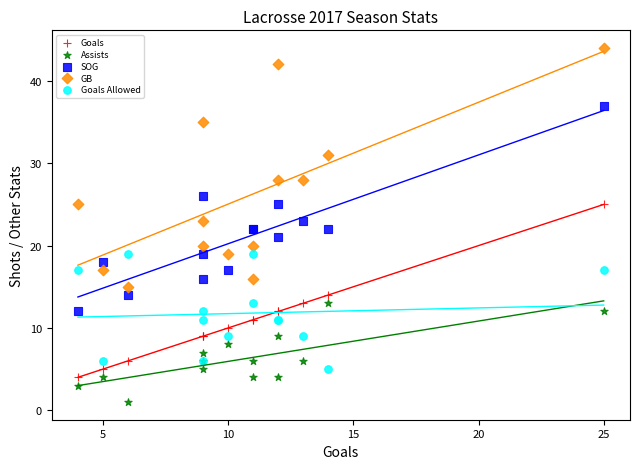

Which series has the widest spread of Y values?

GB